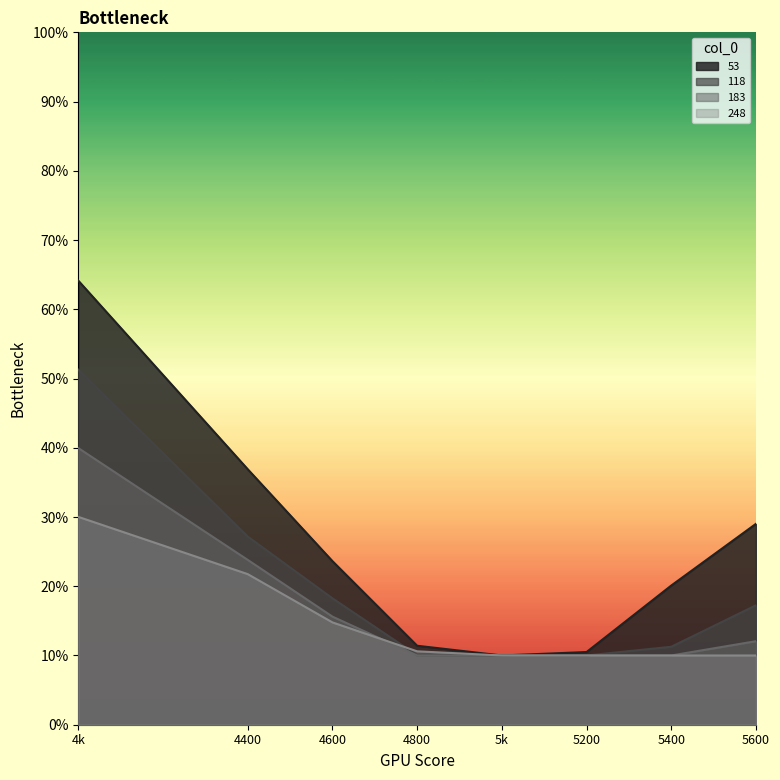

Which category has the lowest value across all series?

5k